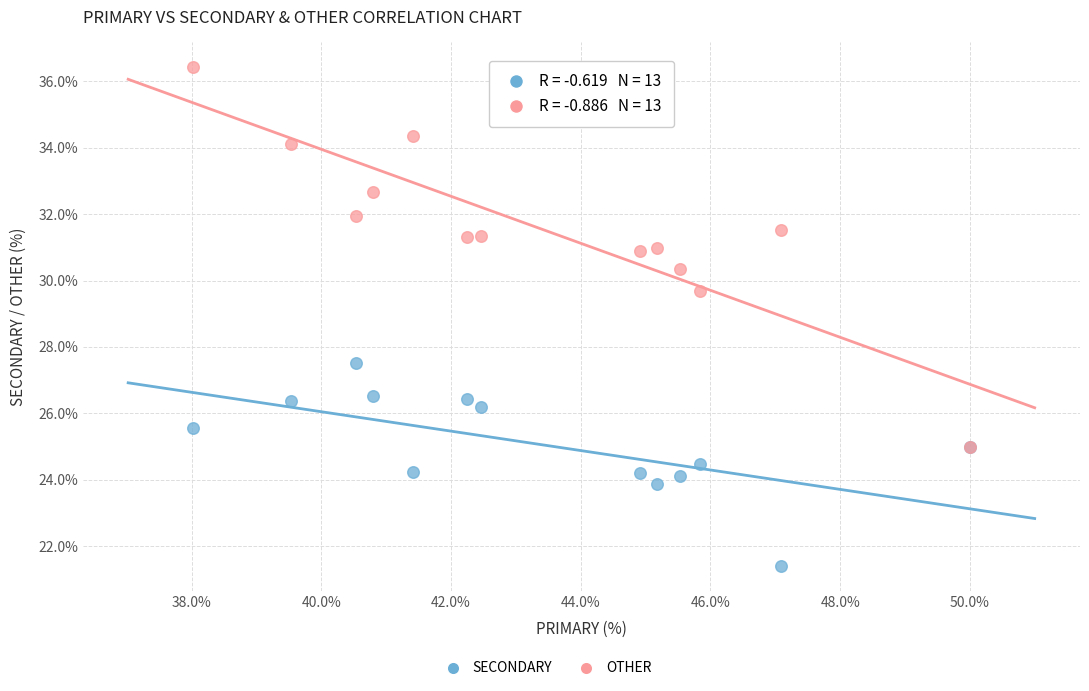

Which series reaches the maximum Y coordinate?

OTHER